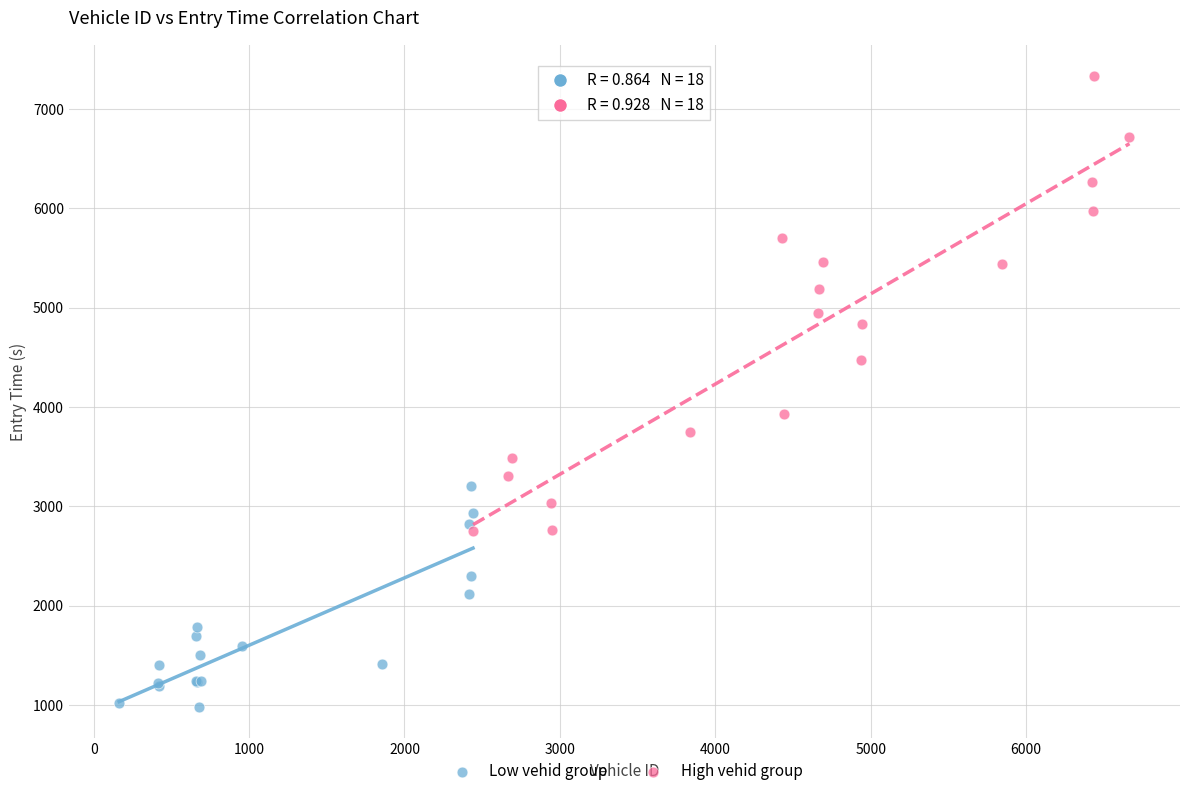

Which series contains the lowest Y value?

Low vehid group